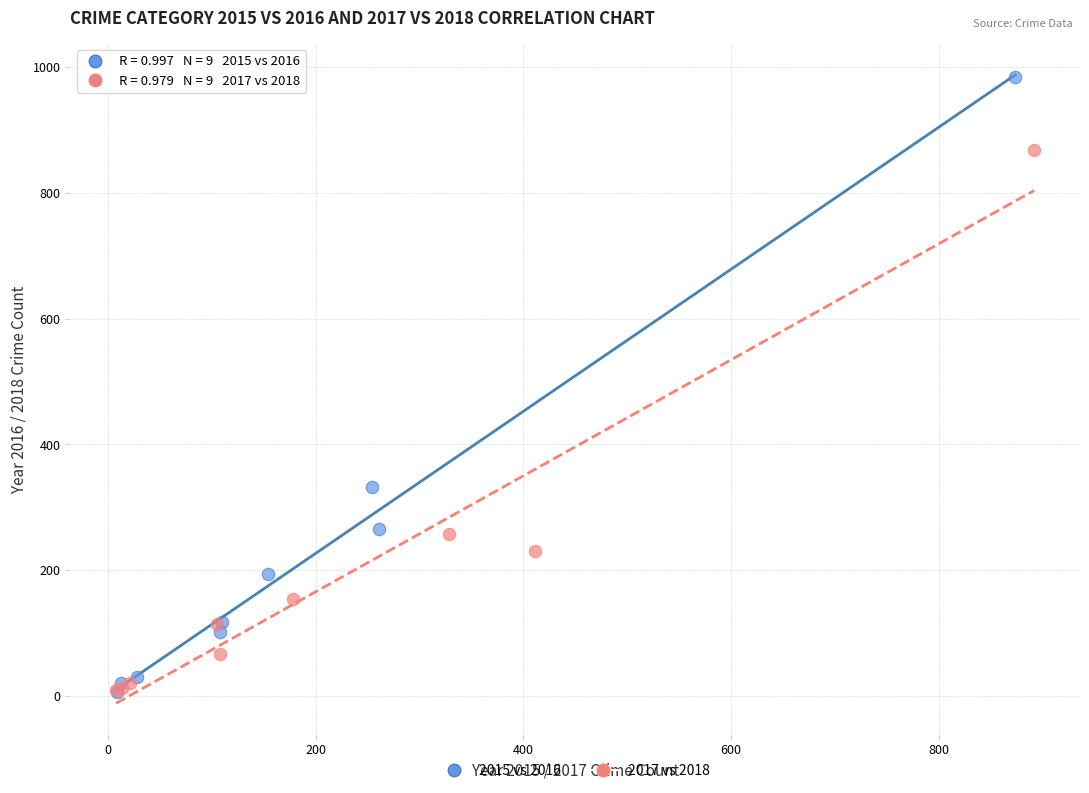

Which series contains the highest Y value?

2015 vs 2016